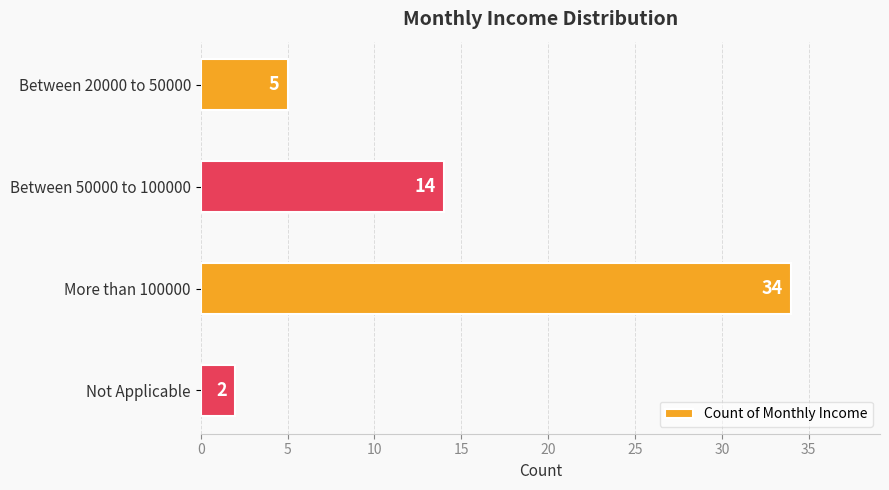

What is the average value?

14